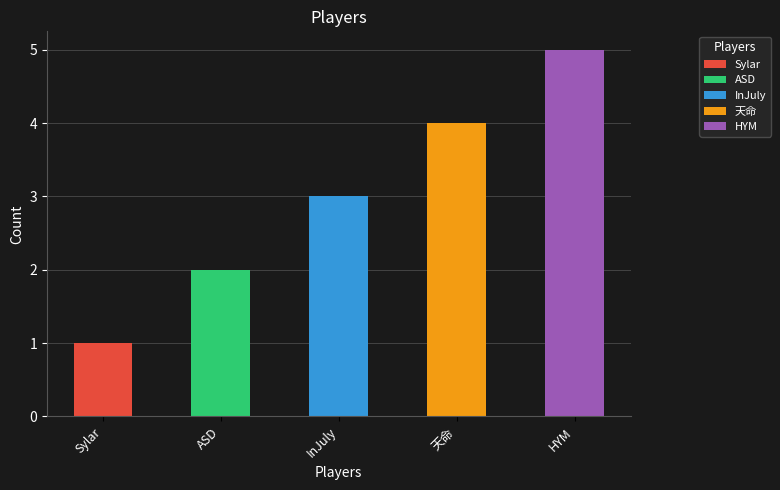

What is the average value?

3